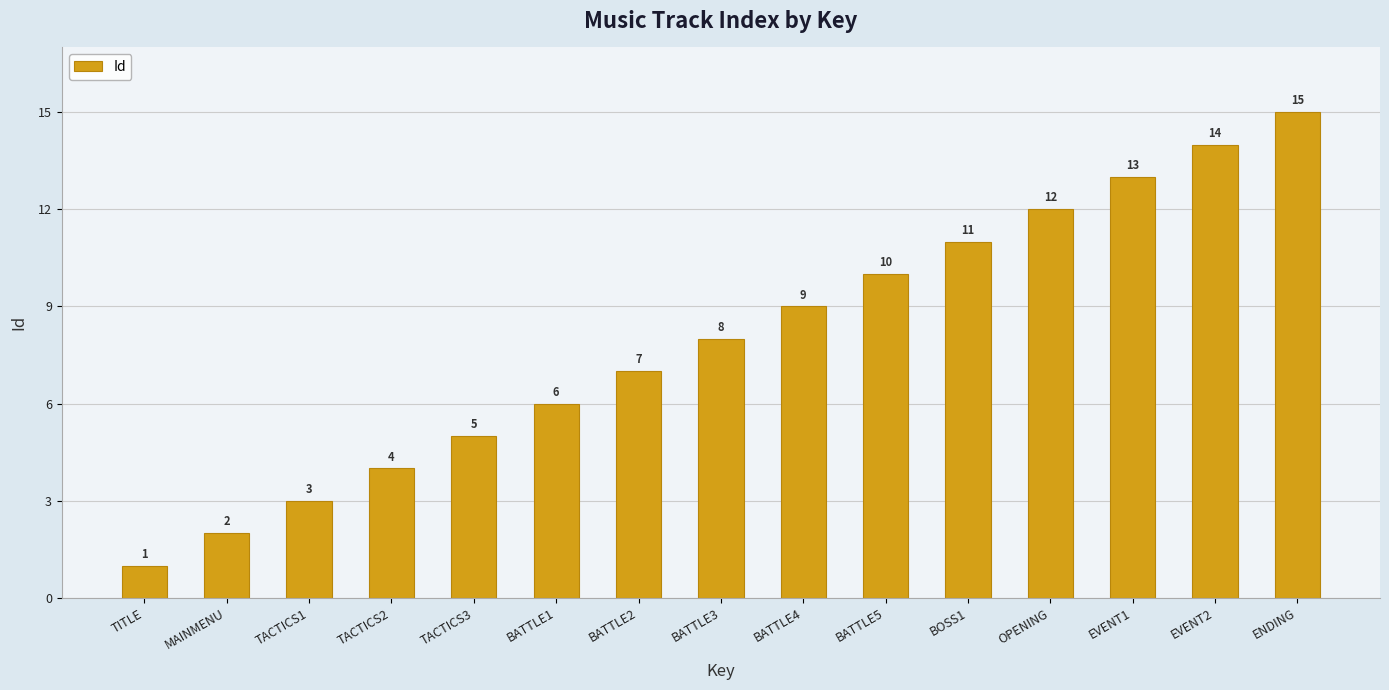

What is the sum of the values at EVENT2 and BATTLE3?

22